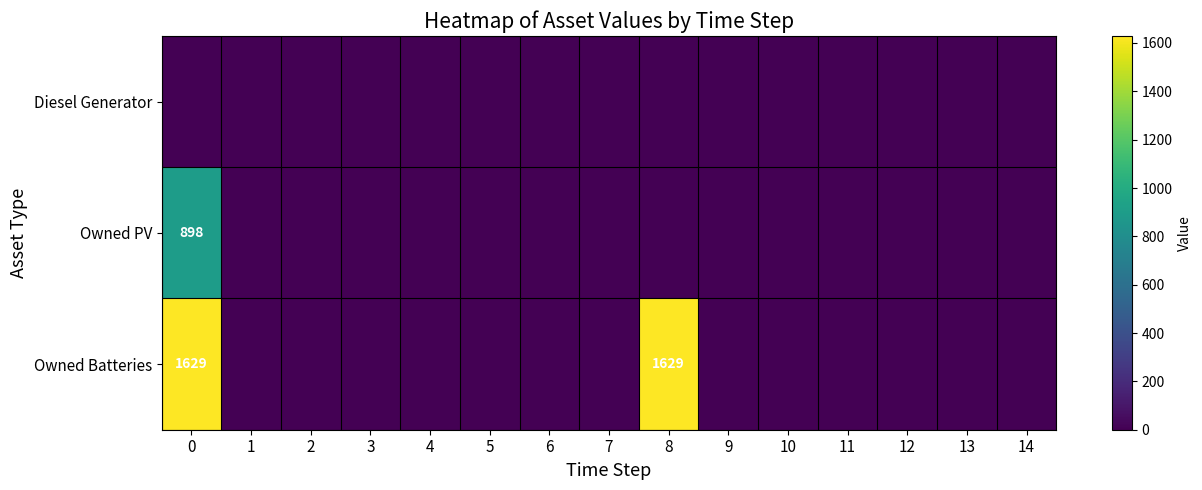

The Diesel Generator series shows 0 at 3. True or false?

True